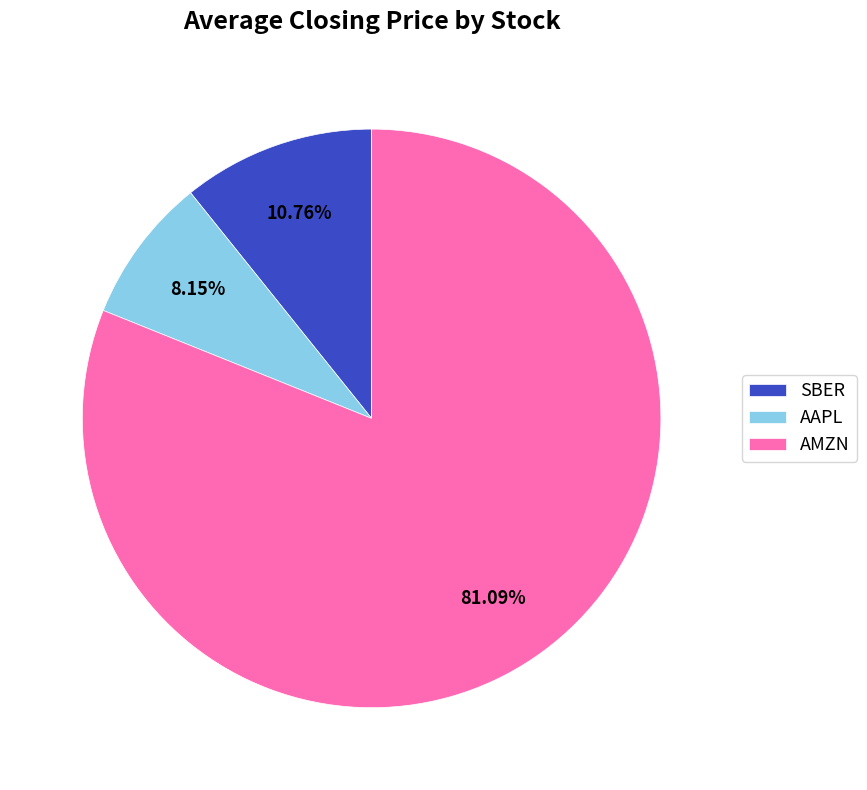

To the nearest percent, what percentage of the pie is AAPL?

8%